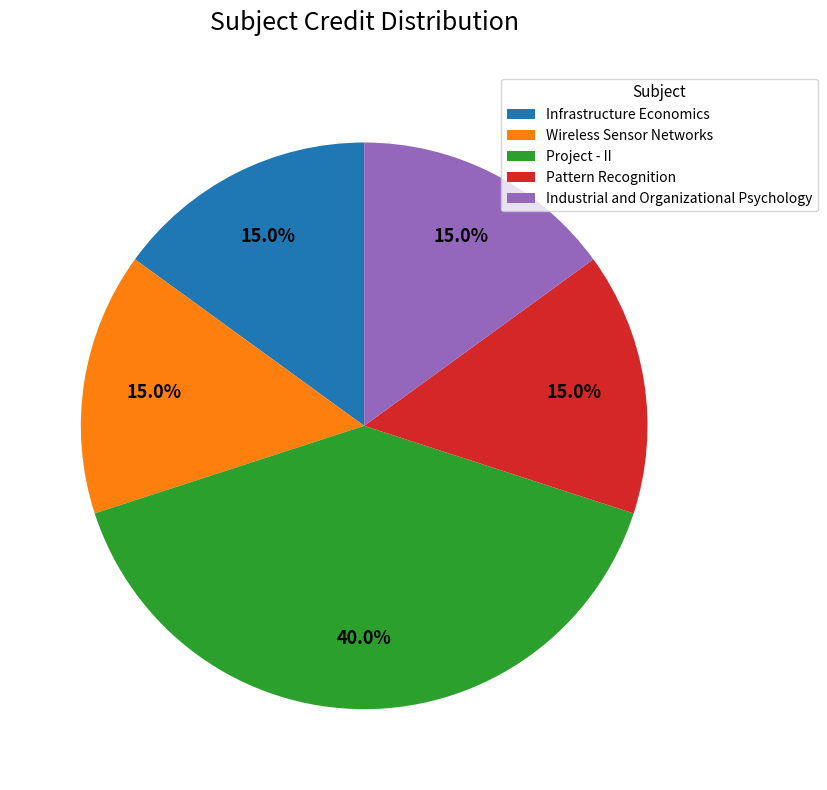

To the nearest percent, what is the average slice percentage?

20%